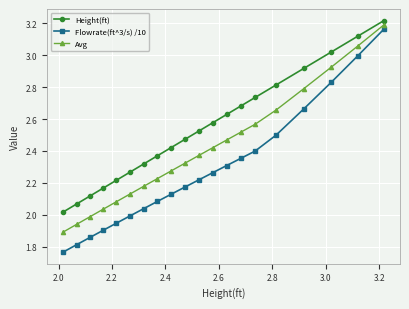

Which series has the widest spread of values?

Flowrate(ft^3/s) /10